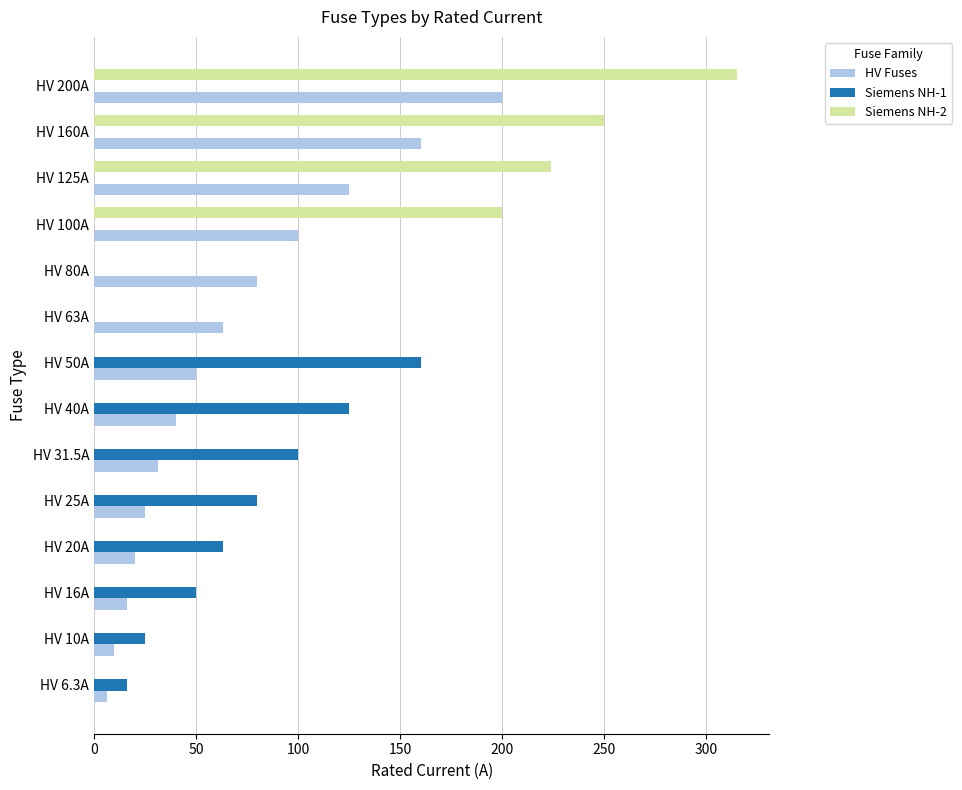

What is the sum of the HV Fuses values at HV 63A and HV 100A?

163.0